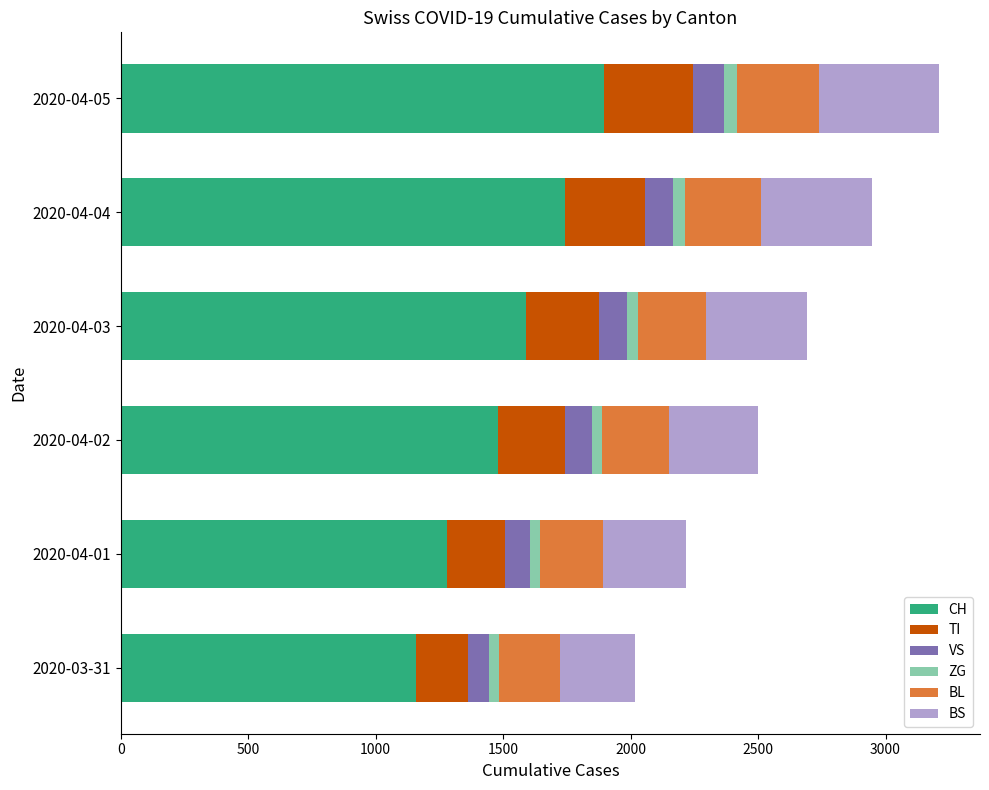

What is the sum of all CH values?

9146